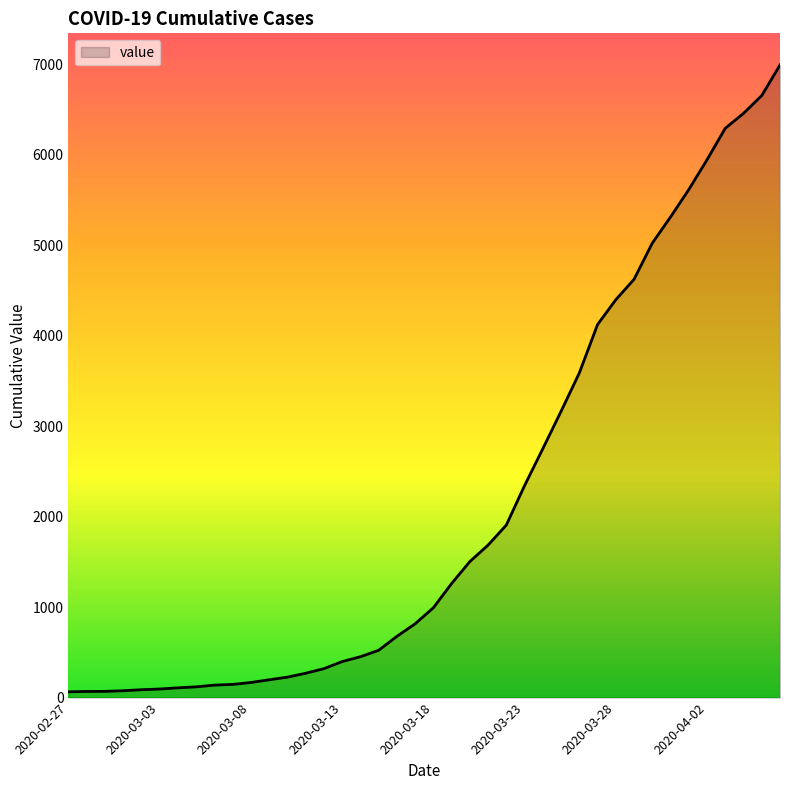

What is the difference between the maximum and minimum values?

6931